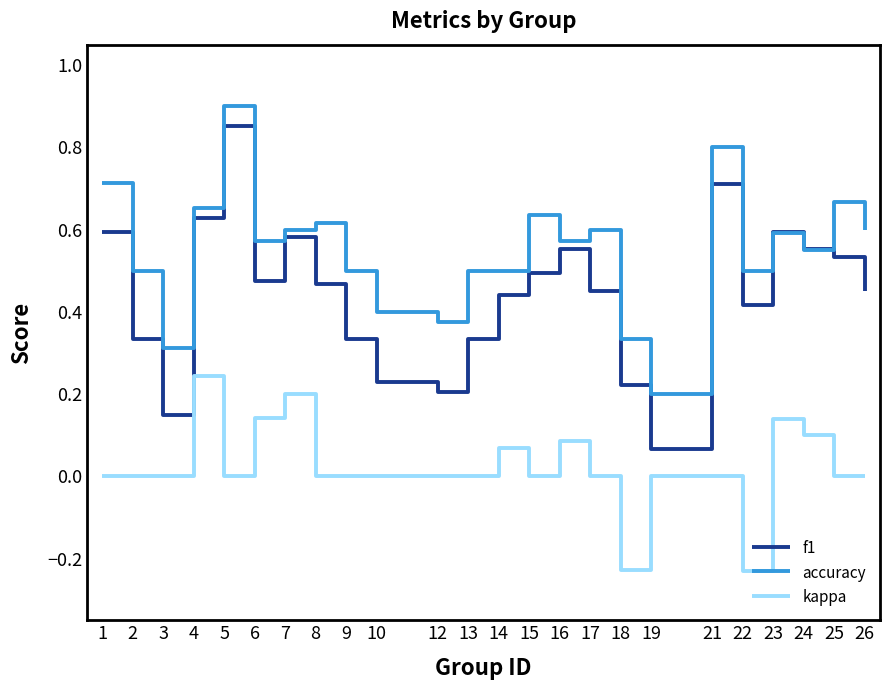

True or false: accuracy and kappa cross at least once.

False